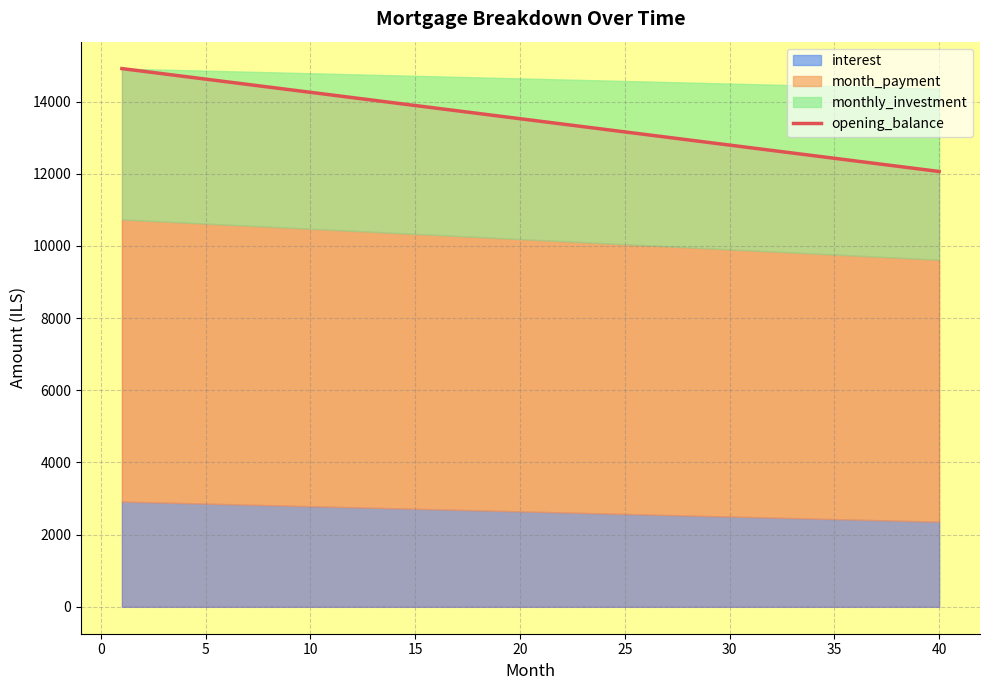

What is the sum of all values?

539632.5